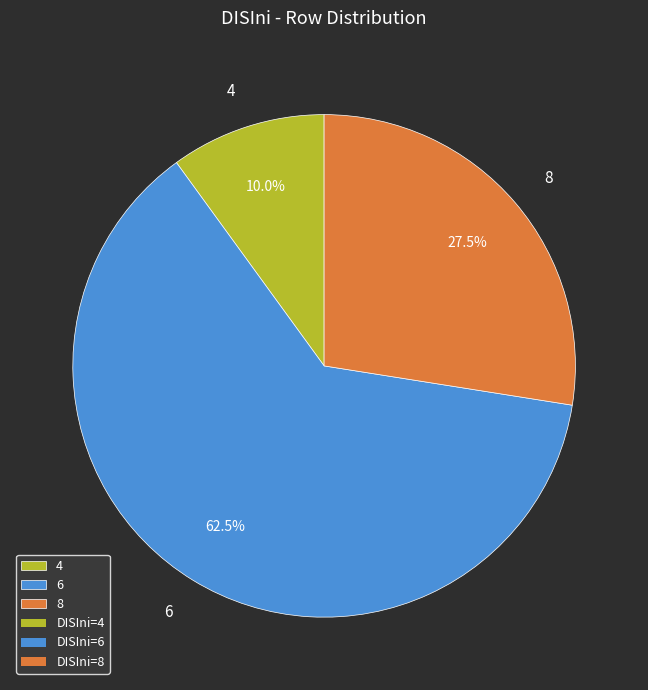

Is there a majority slice in this chart?

Yes